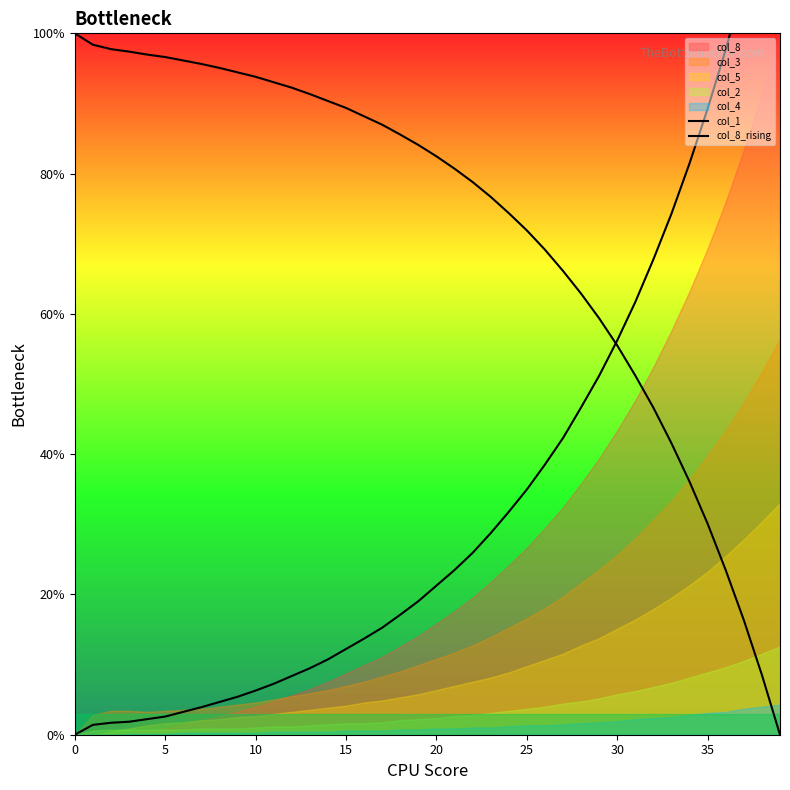

Between 23 and 27, which series saw the biggest shift?

col_8_rising